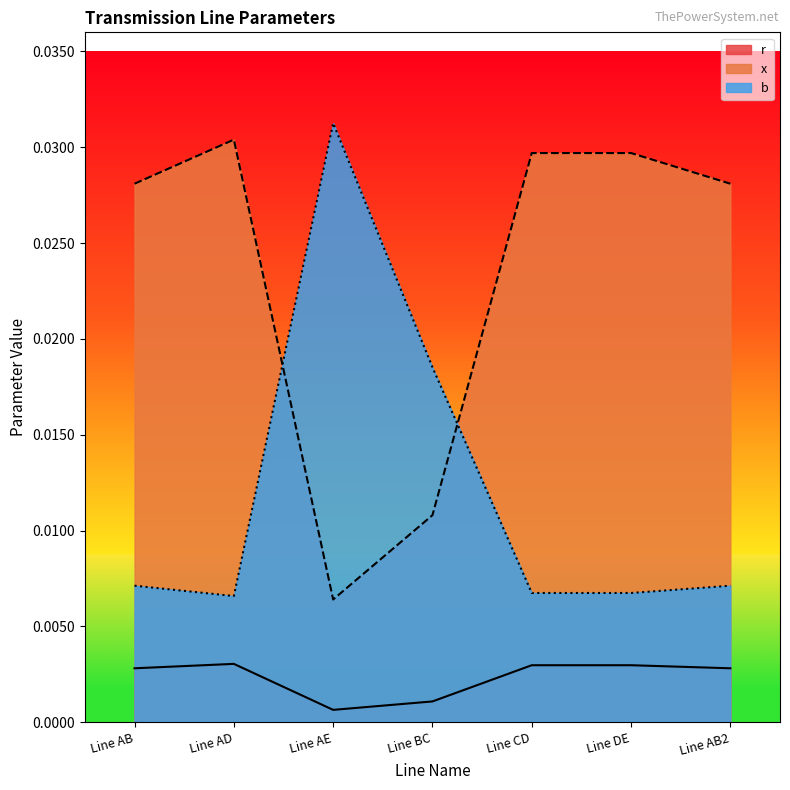

True or false: b and r intersect in this chart.

False